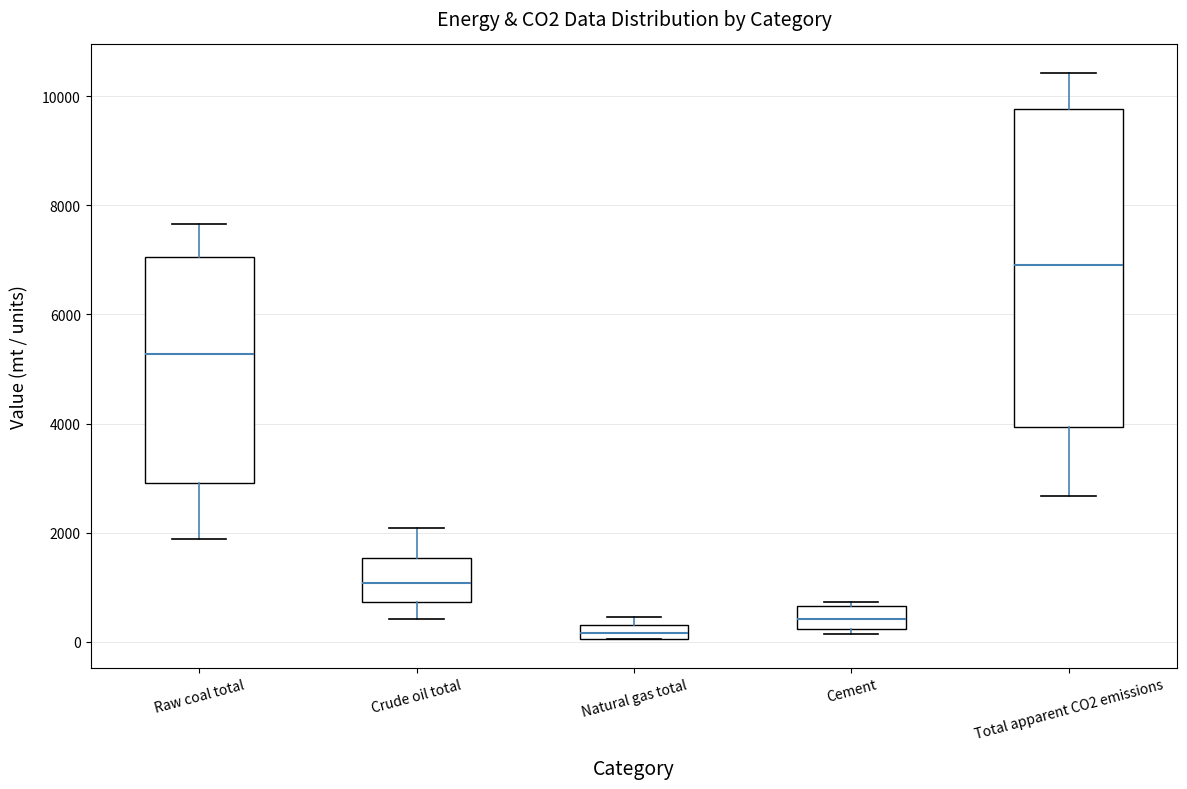

Which box is the tallest, from its lower edge to its upper edge?

Total apparent CO2 emissions